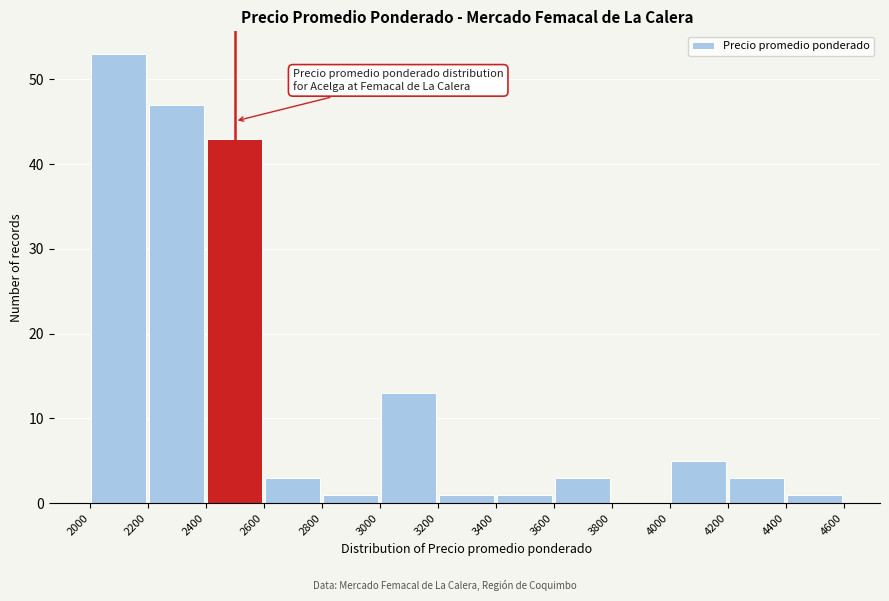

Which range on the x-axis has the tallest bar?

2000 to 2200